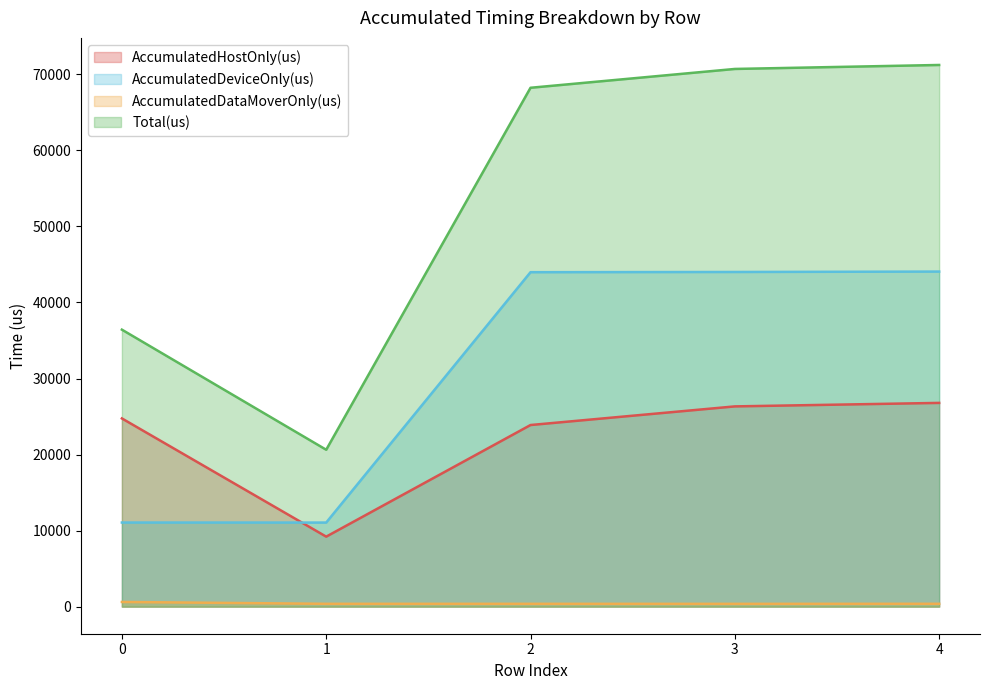

How many values in the AccumulatedDeviceOnly(us) series exceed 43984?

3